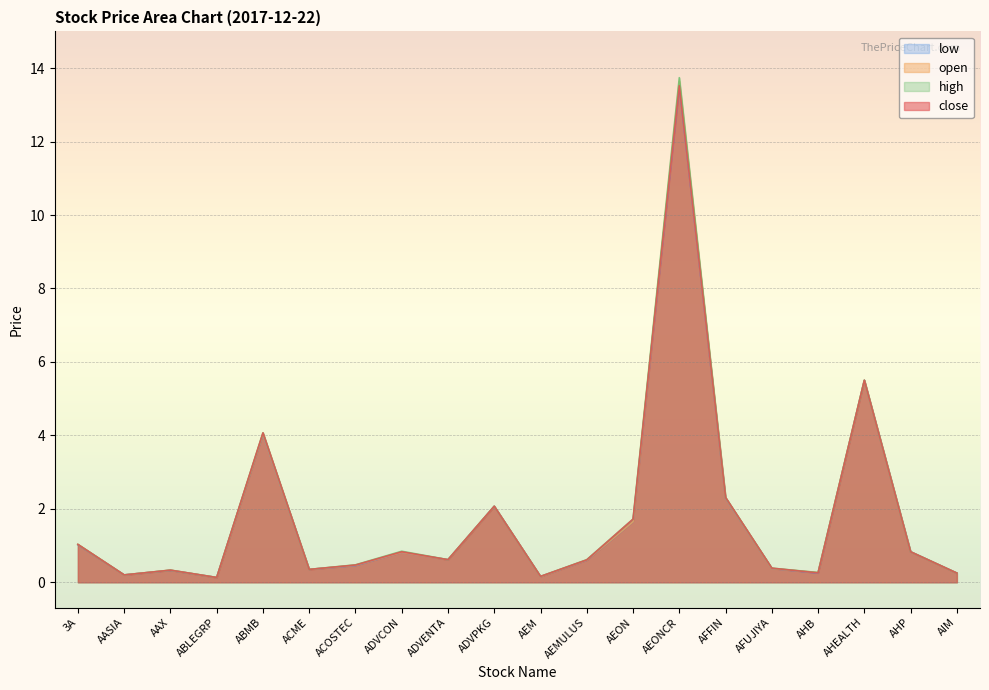

What is the label of the 19th point from the left?

AHP